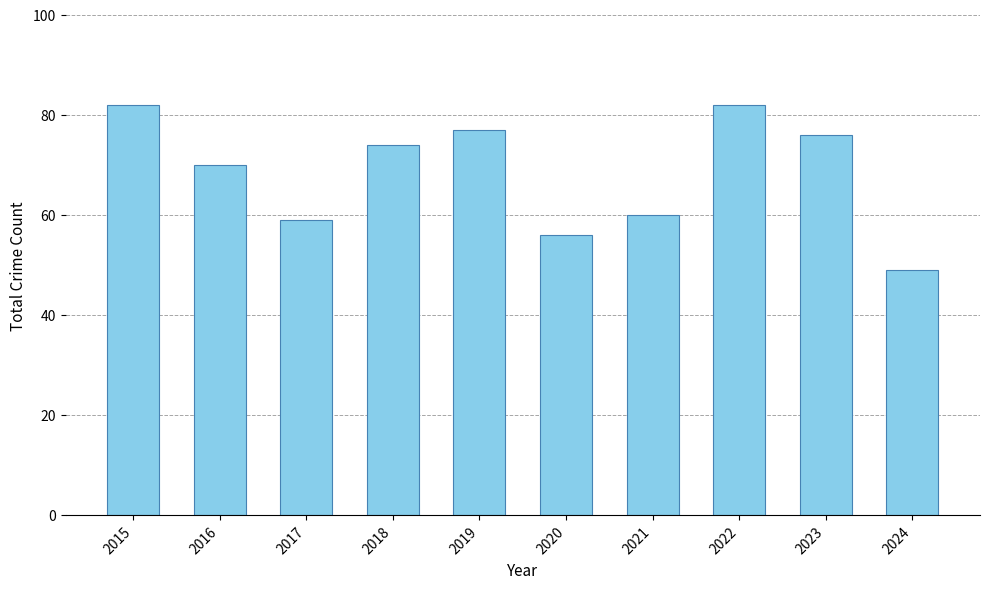

The chart shows a value of 123 at 2015. True or false?

False